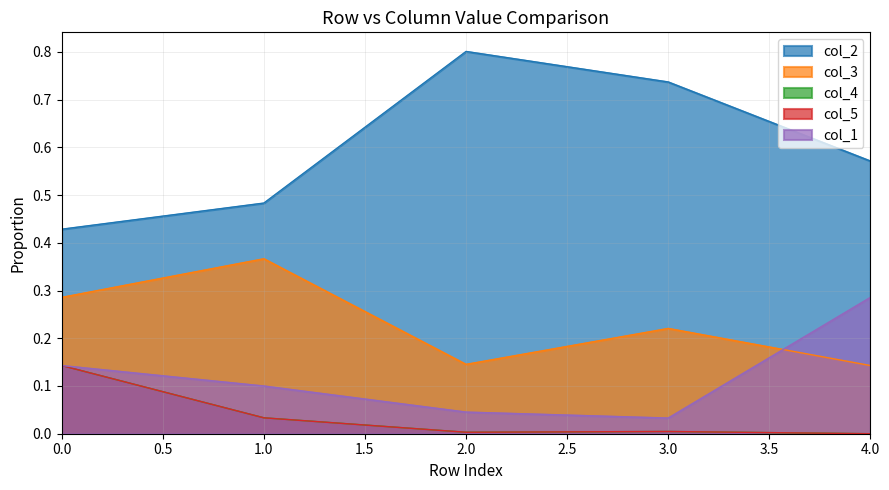

True or false: col_1 and col_2 cross at least once.

False